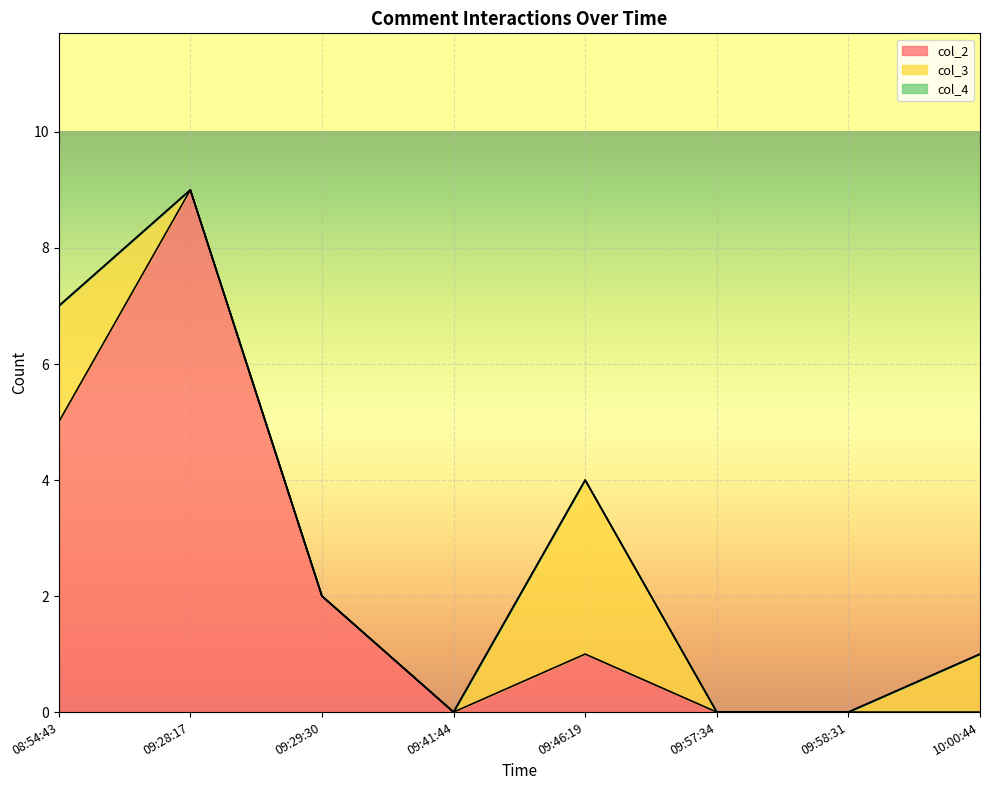

What is the sum of the col_3 values at 2022-08-18 09:57:34 and 2022-08-18 08:54:43?

2